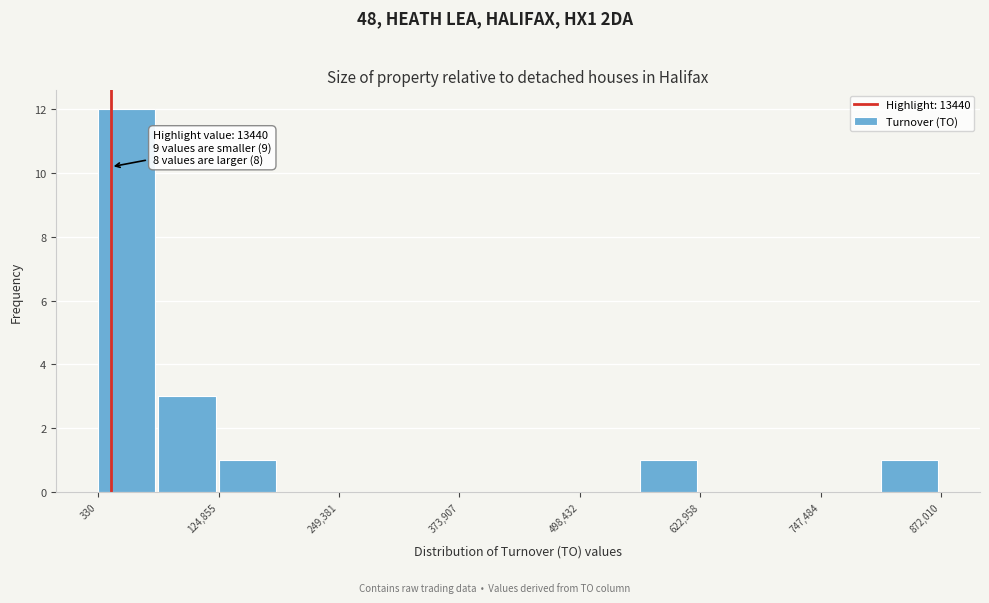

Around what value on the x-axis is the tallest bar? Give the approximate position of its centre, as read against the axis.

20000